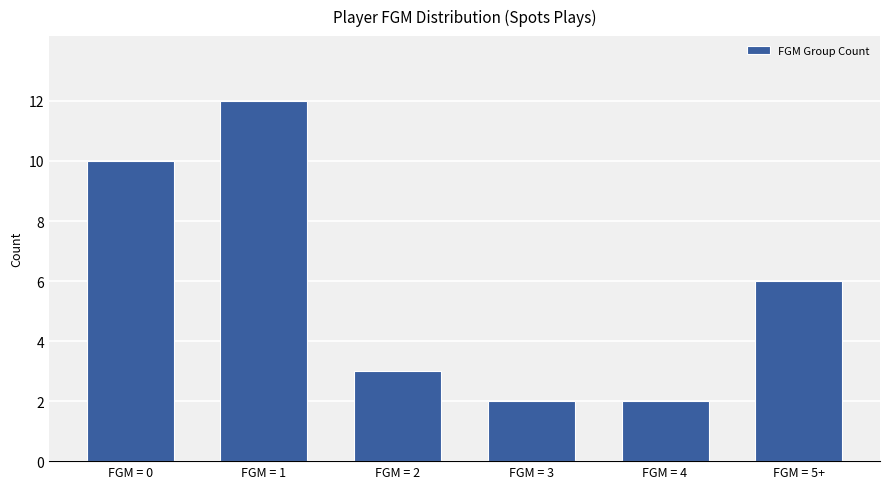

What is the label of the 6th bar from the left?

FGM = 5+